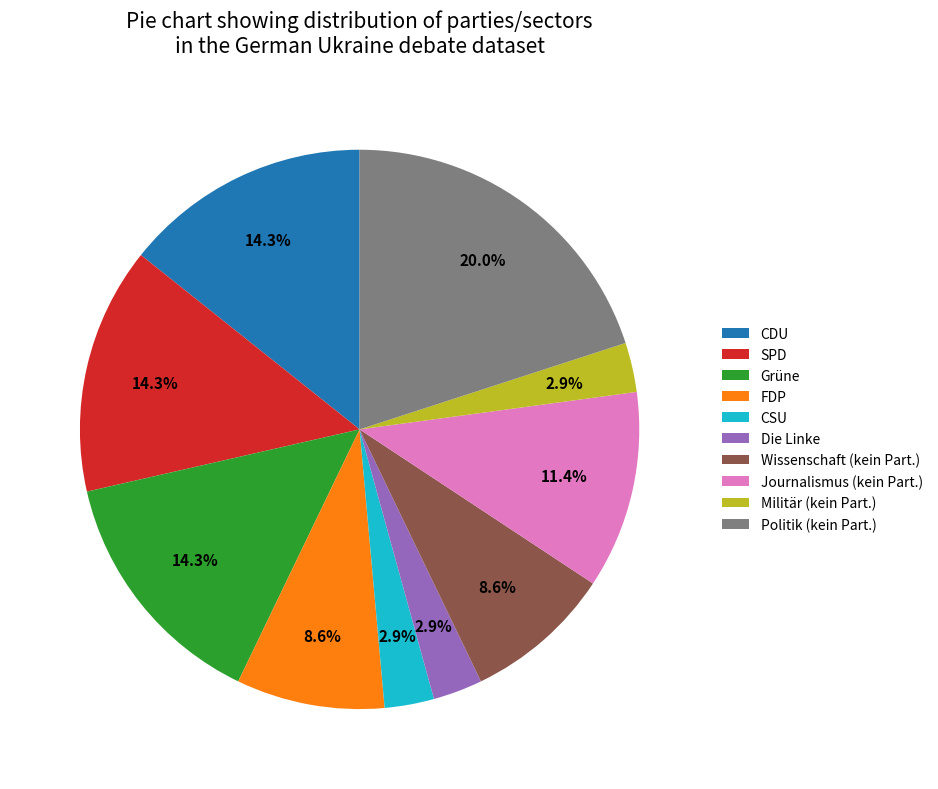

Is there any slice that represents more than half of the pie?

No